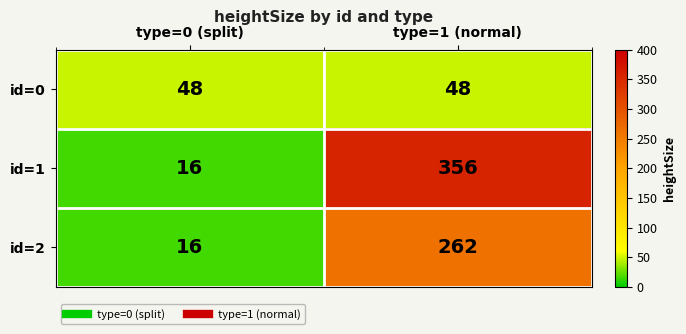

What is the total value across all series at type=1 (normal)?

666